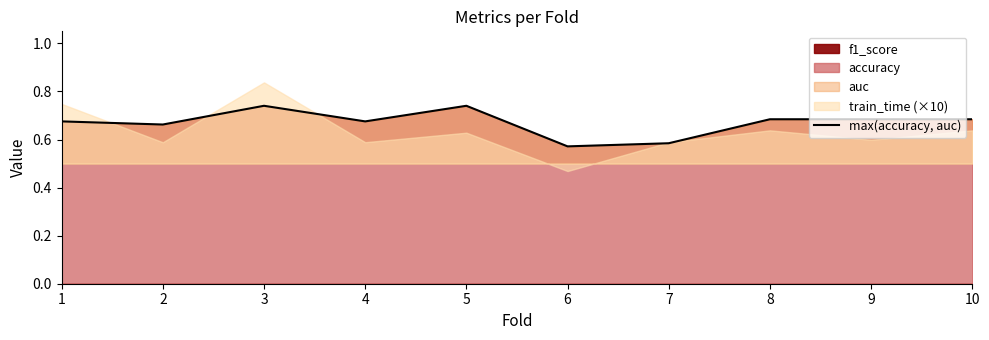

Does the chart display data point markers on the line(s)?

No